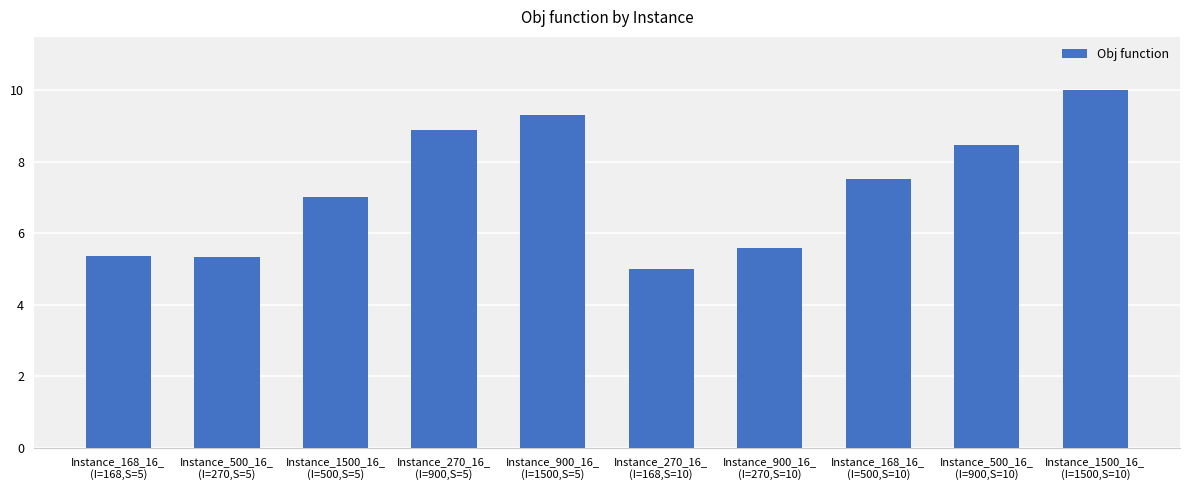

The value at Instance_500_16_
(I=270,S=5) is 1.5. True or false?

False